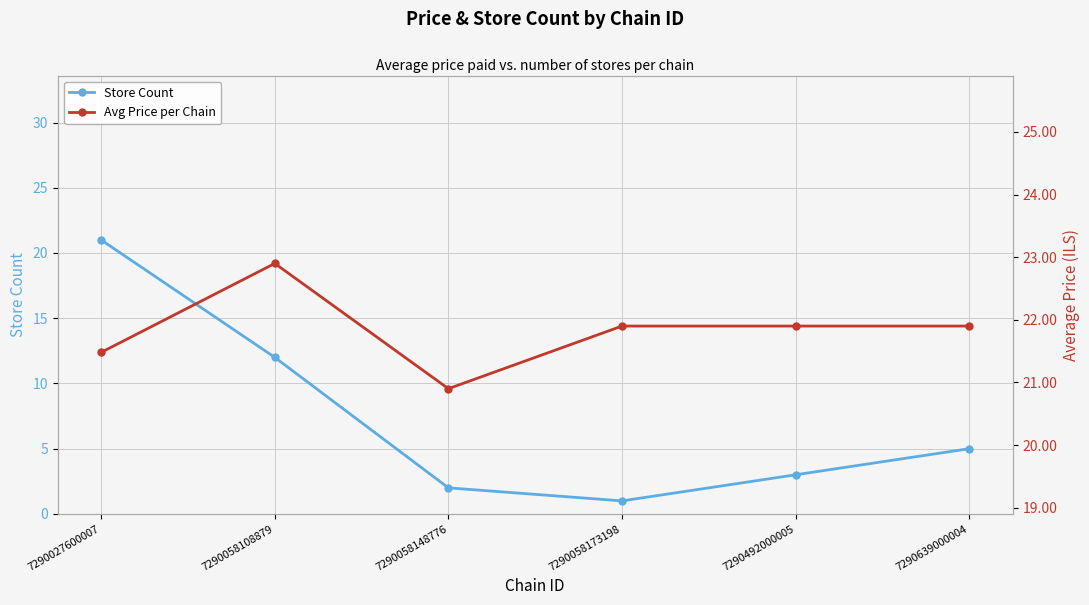

What is the spread (max minus min) of values at 7290492000005?

18.9